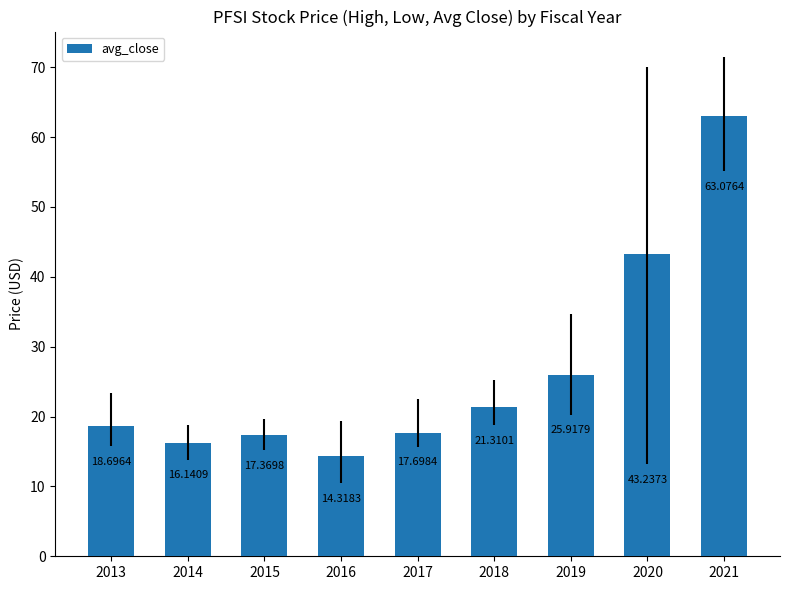

What is the change in value from 2019 to 2021?

+37.2